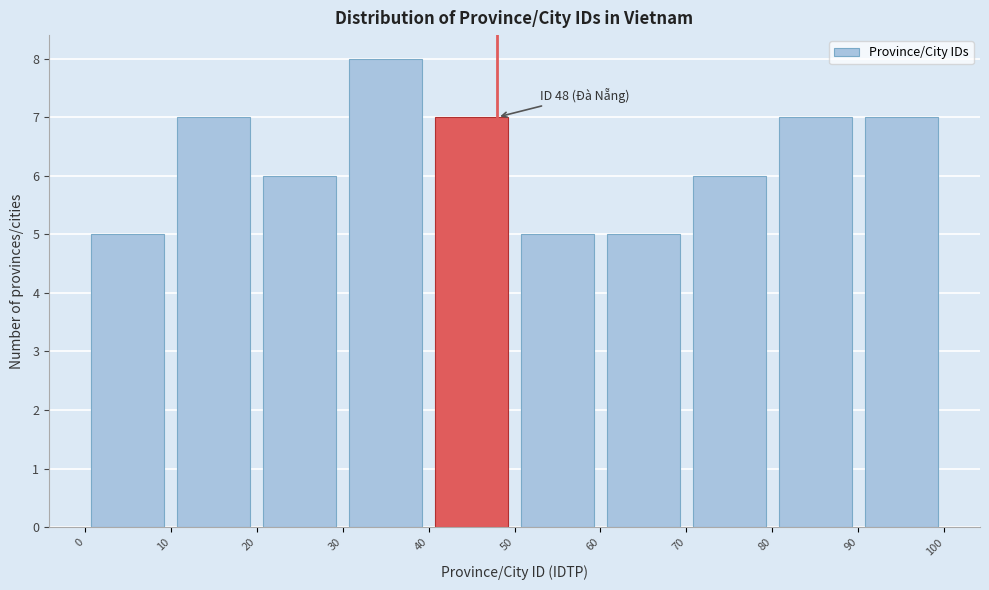

Which range on the x-axis has the tallest bar?

30 to 40